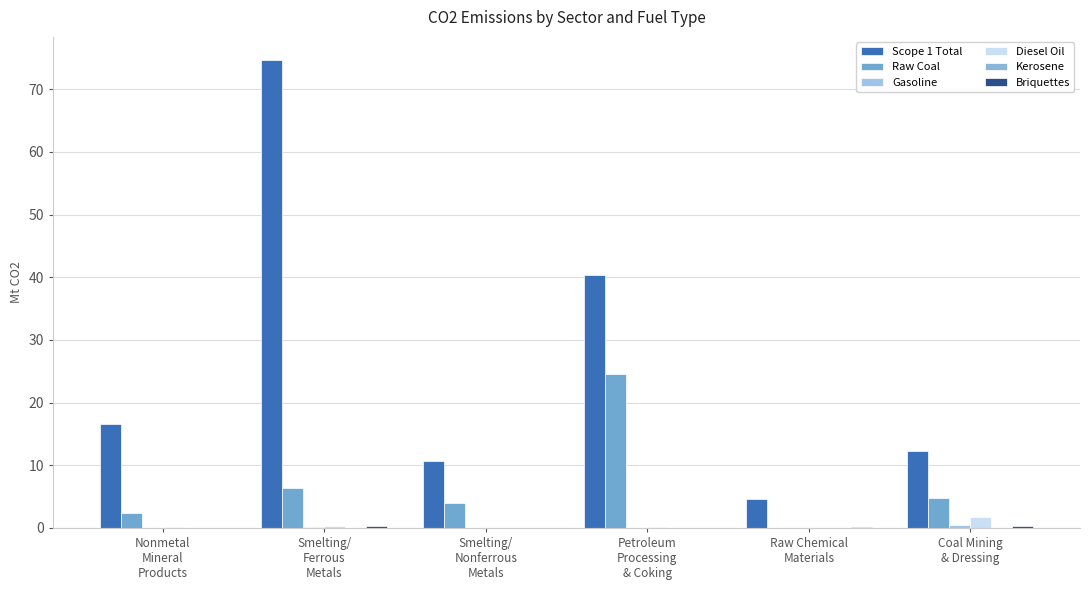

Reading right to left, extract all data points from this chart.

Scope 1 Total: Coal Mining
& Dressing=12.3	Raw Chemical
Materials=4.7	Petroleum
Processing
& Coking=40.4	Smelting/
Nonferrous
Metals=10.6	Smelting/
Ferrous
Metals=74.6	Nonmetal
Mineral
Products=16.5
Raw Coal: Coal Mining
& Dressing=4.9	Raw Chemical
Materials=0.0	Petroleum
Processing
& Coking=24.5	Smelting/
Nonferrous
Metals=3.9	Smelting/
Ferrous
Metals=6.4	Nonmetal
Mineral
Products=2.5
Gasoline: Coal Mining
& Dressing=0.4	Raw Chemical
Materials=0.1	Petroleum
Processing
& Coking=0.1	Smelting/
Nonferrous
Metals=0.0	Smelting/
Ferrous
Metals=0.1	Nonmetal
Mineral
Products=0.0
Diesel Oil: Coal Mining
& Dressing=1.8	Raw Chemical
Materials=0.0	Petroleum
Processing
& Coking=0.1	Smelting/
Nonferrous
Metals=0.0	Smelting/
Ferrous
Metals=0.3	Nonmetal
Mineral
Products=0.2
Kerosene: Coal Mining
& Dressing=0.0	Raw Chemical
Materials=0.0	Petroleum
Processing
& Coking=0.0	Smelting/
Nonferrous
Metals=0.0	Smelting/
Ferrous
Metals=0.0	Nonmetal
Mineral
Products=0.0
Briquettes: Coal Mining
& Dressing=0.4	Raw Chemical
Materials=0.2	Petroleum
Processing
& Coking=0.1	Smelting/
Nonferrous
Metals=0.0	Smelting/
Ferrous
Metals=0.4	Nonmetal
Mineral
Products=0.0